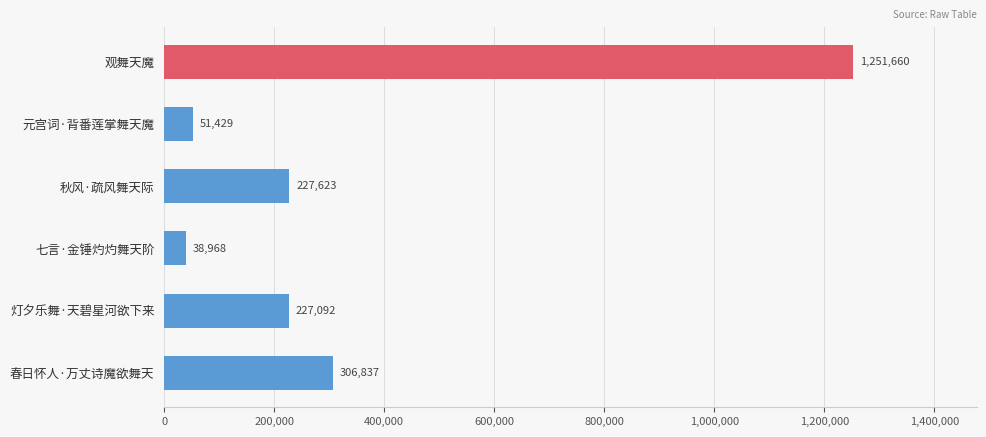

What is the greatest value displayed?

1251660